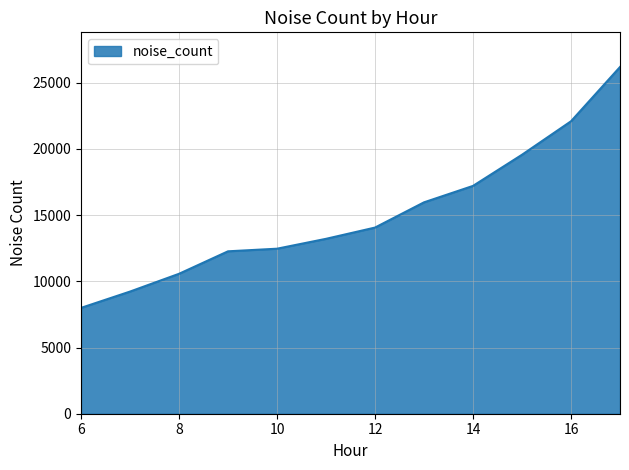

What is the greatest value displayed?

26184